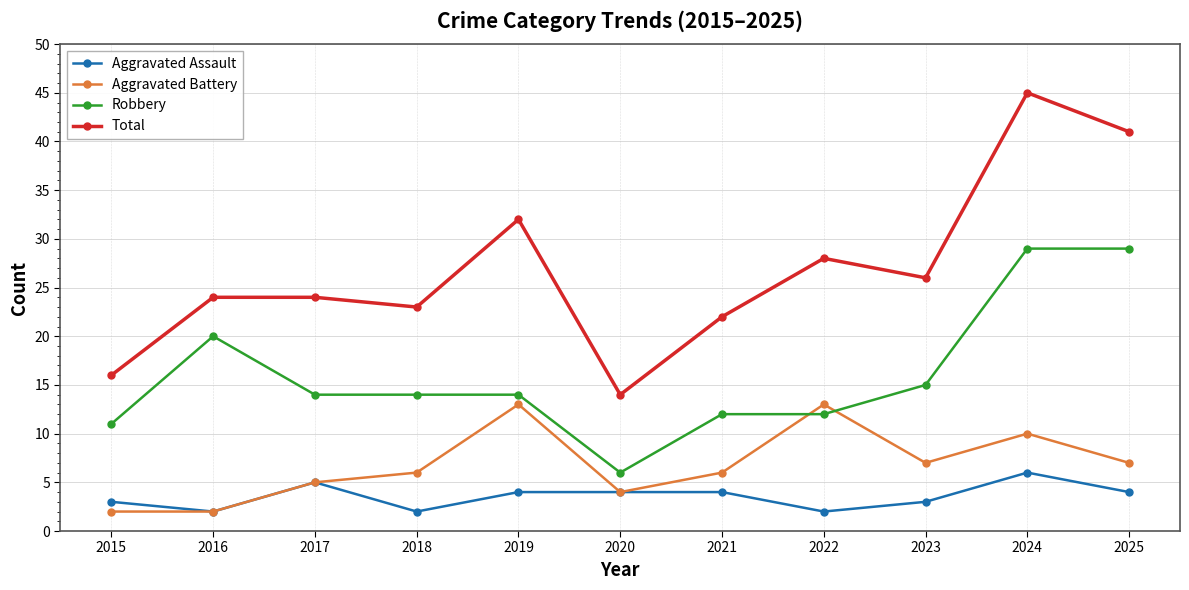

True or false: Aggravated Battery and Robbery intersect in this chart.

True